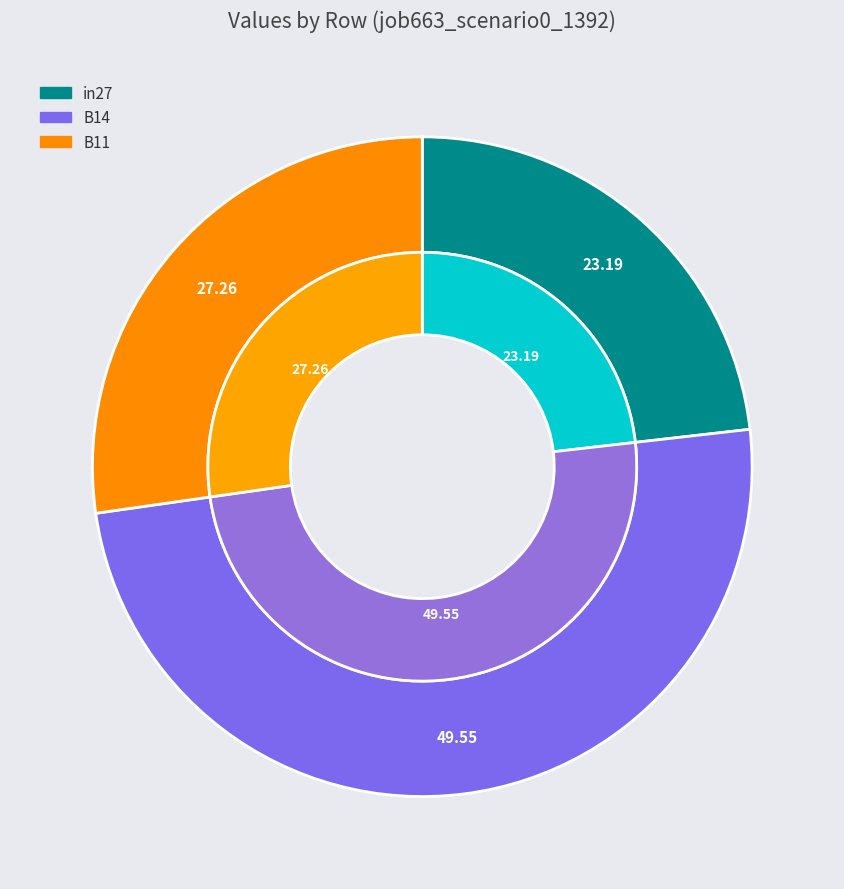

Rank the categories by value from lowest to highest.

in27, B11, B14